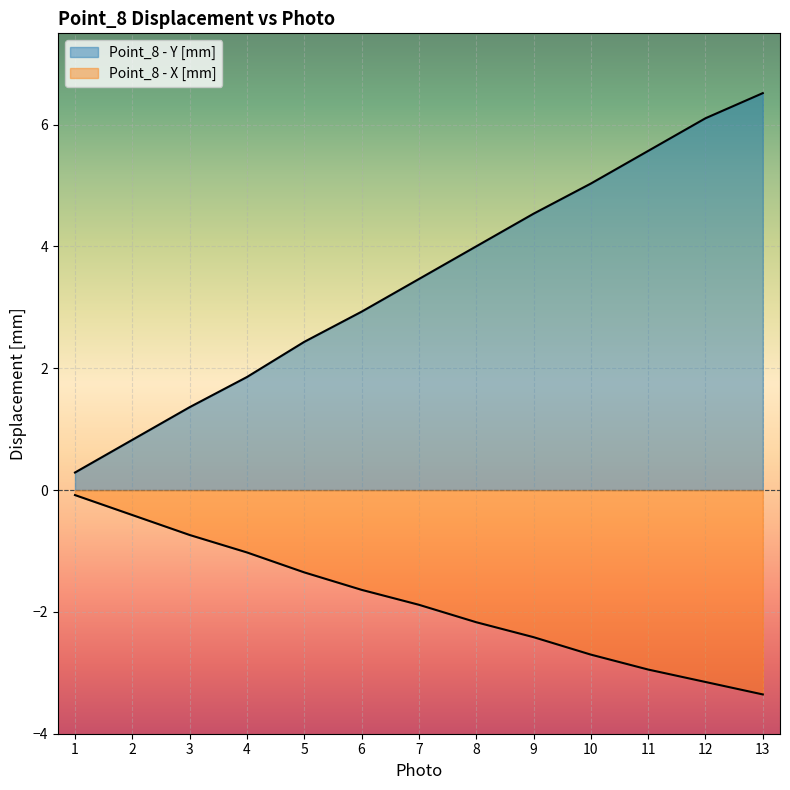

True or false: Point_8 - X [mm] has a value of -2.4 at 9.

True